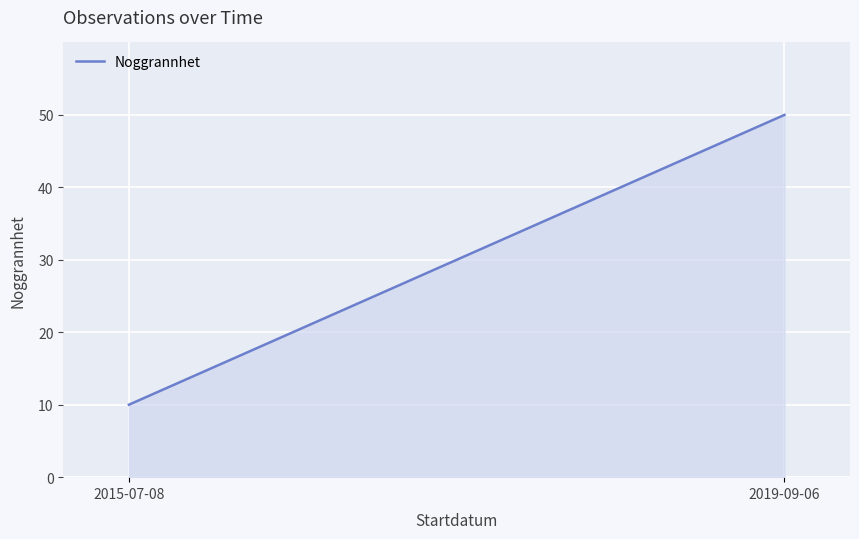

Reading left to right, what are all the values shown in this chart?

10	50